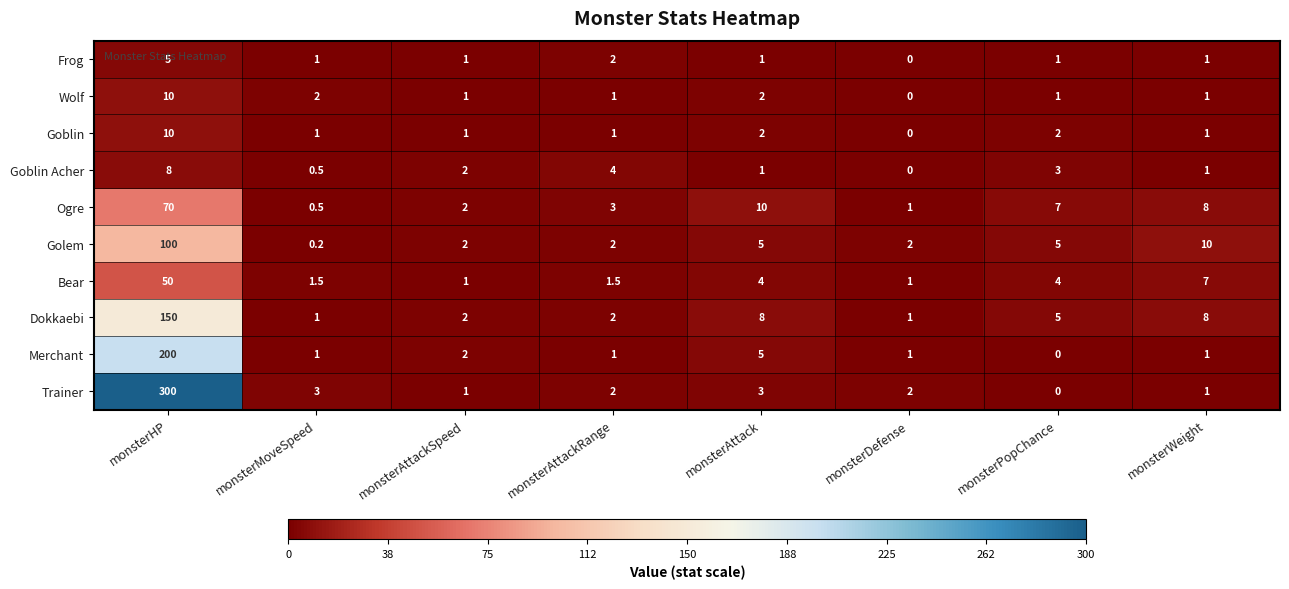

What is the difference between the second highest and minimum values in the Goblin Acher series?

4.0